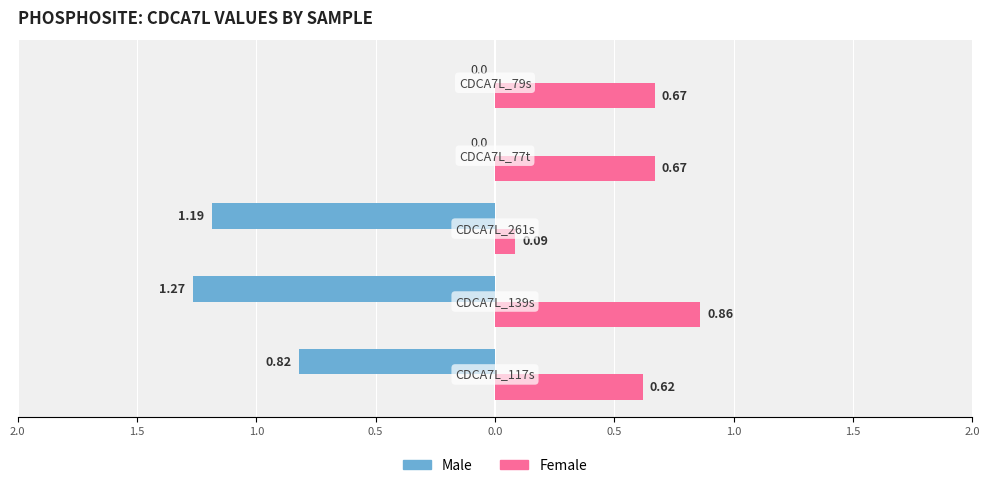

Which series has the largest range (max minus min)?

Male